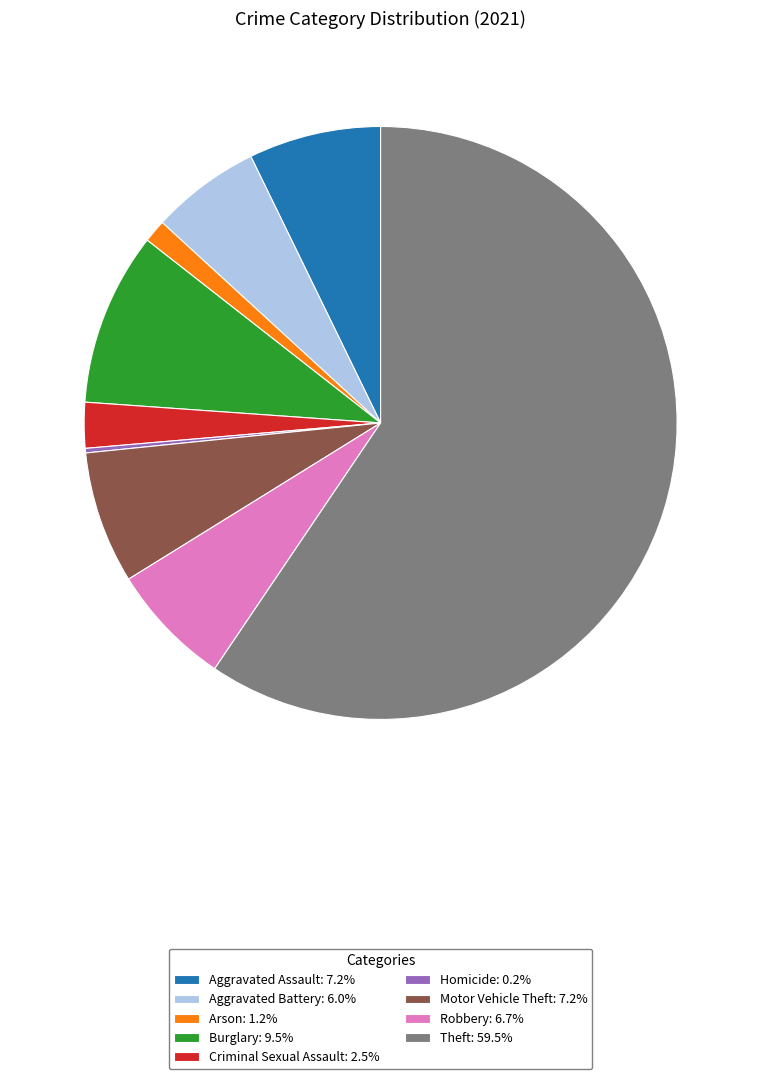

Does any single category account for the majority?

Yes